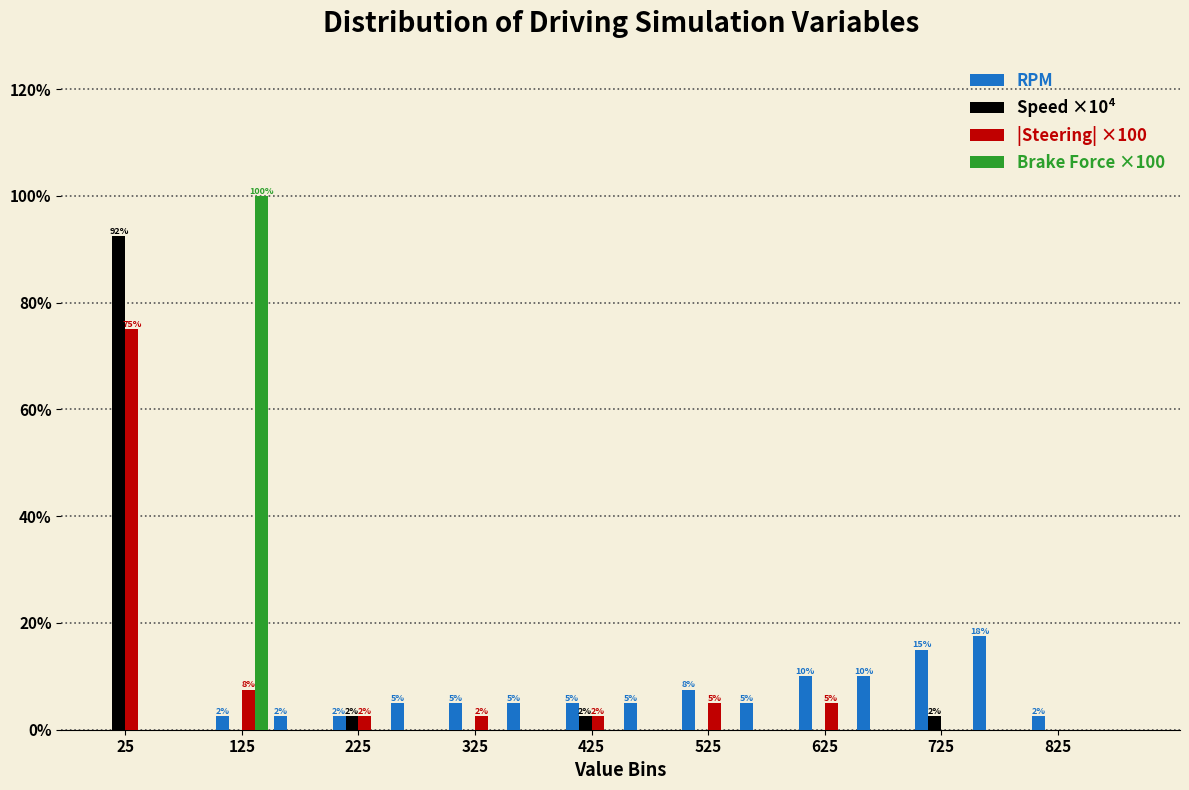

In the |Steering| ×100 series, which range on the x-axis has the tallest bar?

0 to 50